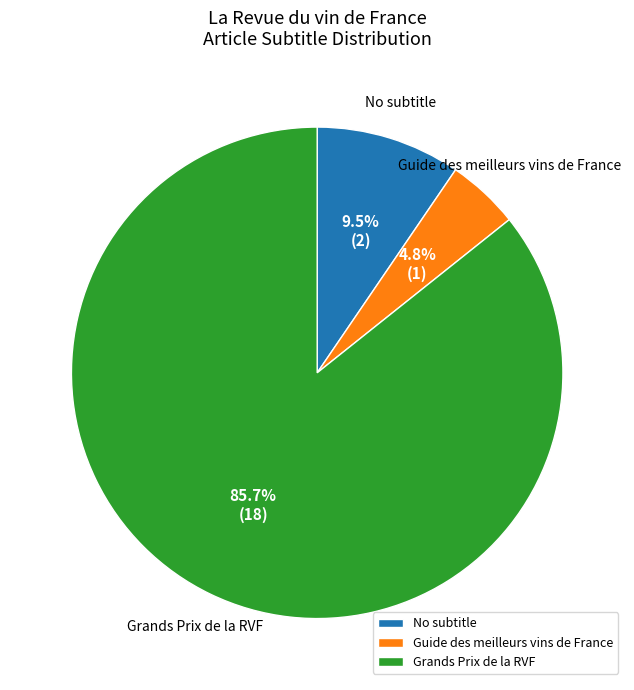

What portion of the pie excludes No subtitle?

90.5%